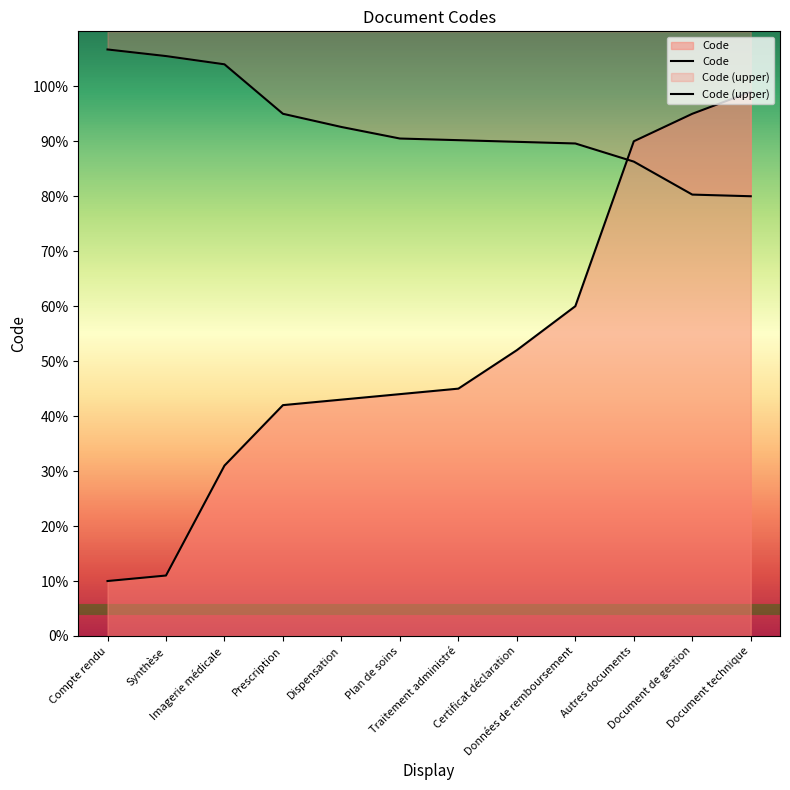

Is it true that the value at Imagerie médicale is 43?

False